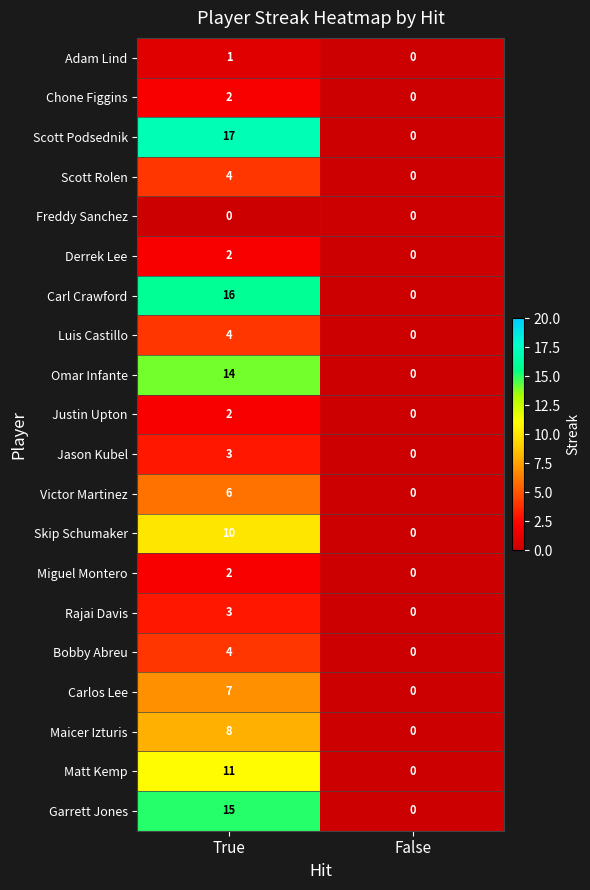

The value of Garrett Jones at False is 0. True or false?

True